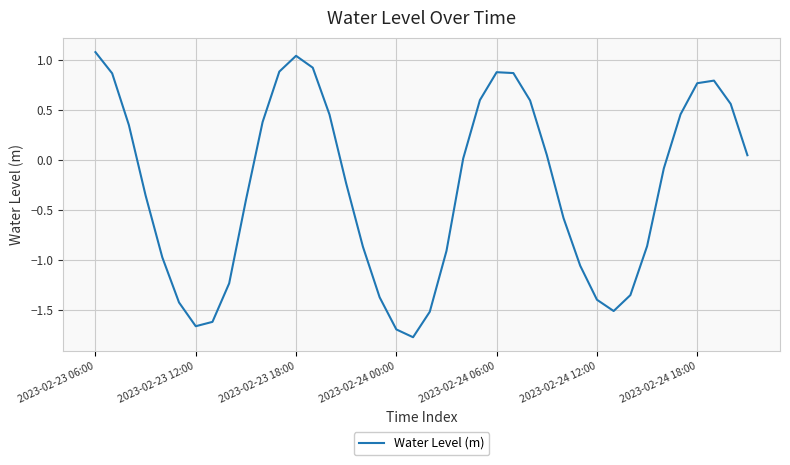

How many values are above zero?

19